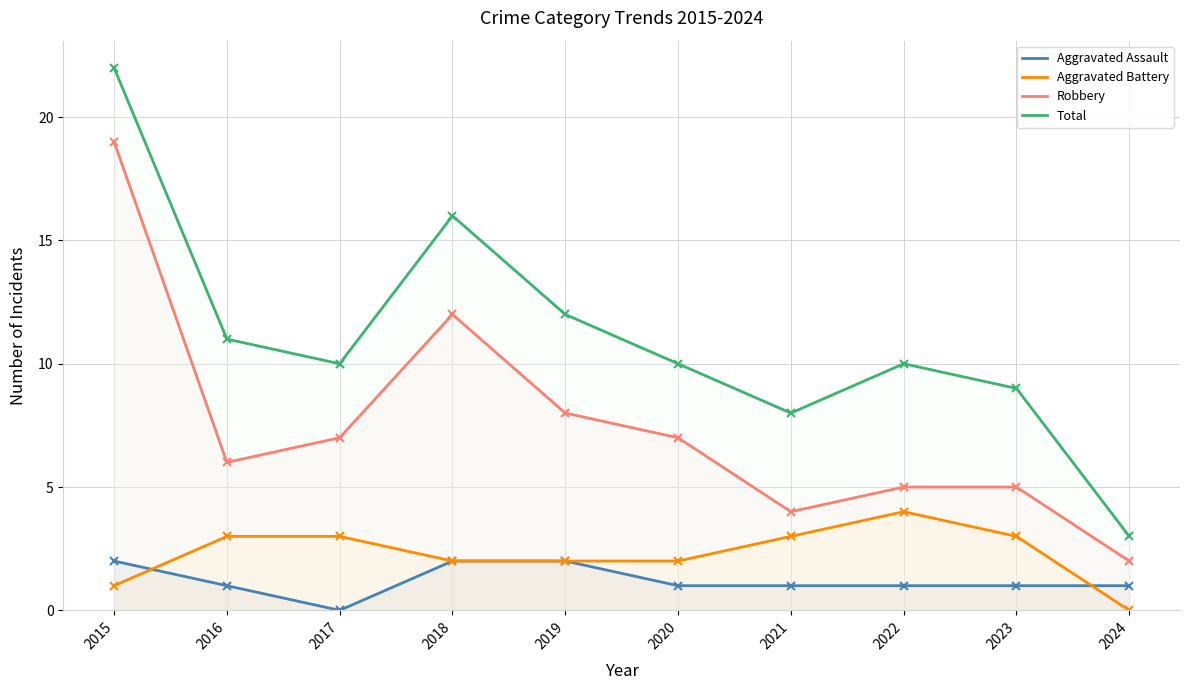

Rank the series at 2019 from highest to lowest value.

Total, Robbery, Aggravated Assault, Aggravated Battery